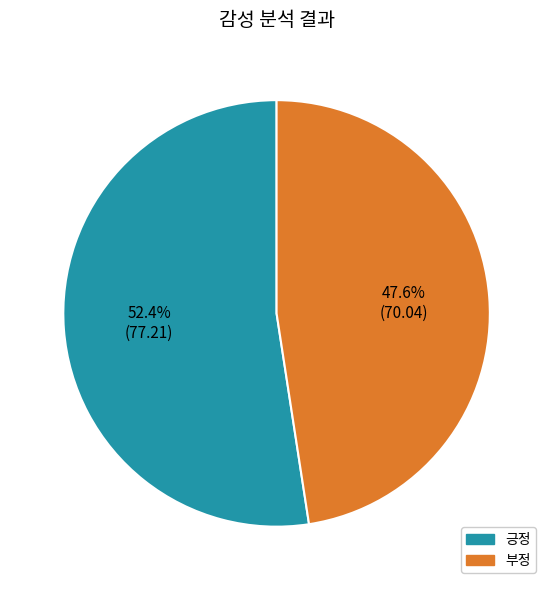

The 부정 slice represents 48% of the pie. True or false?

True